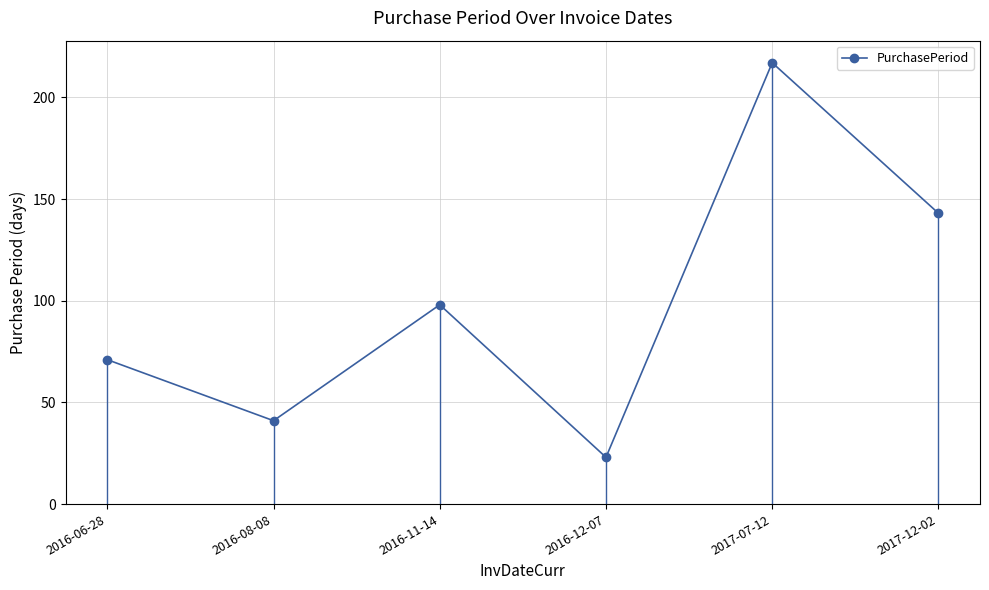

What is the sum of the values at 2016-11-14 and 2016-08-08?

139